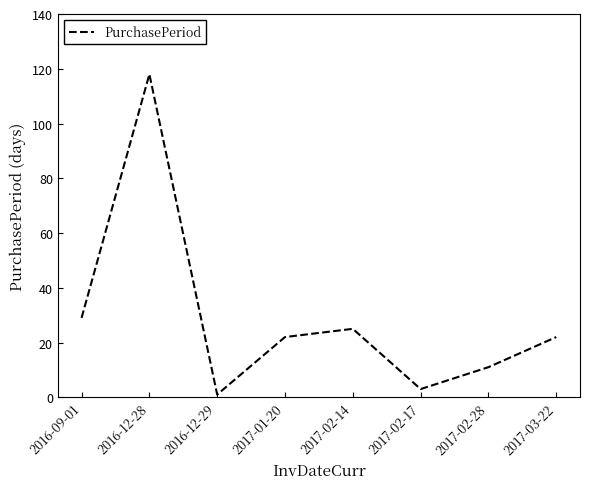

True or false: the data shows 25 at 2017-02-14.

True